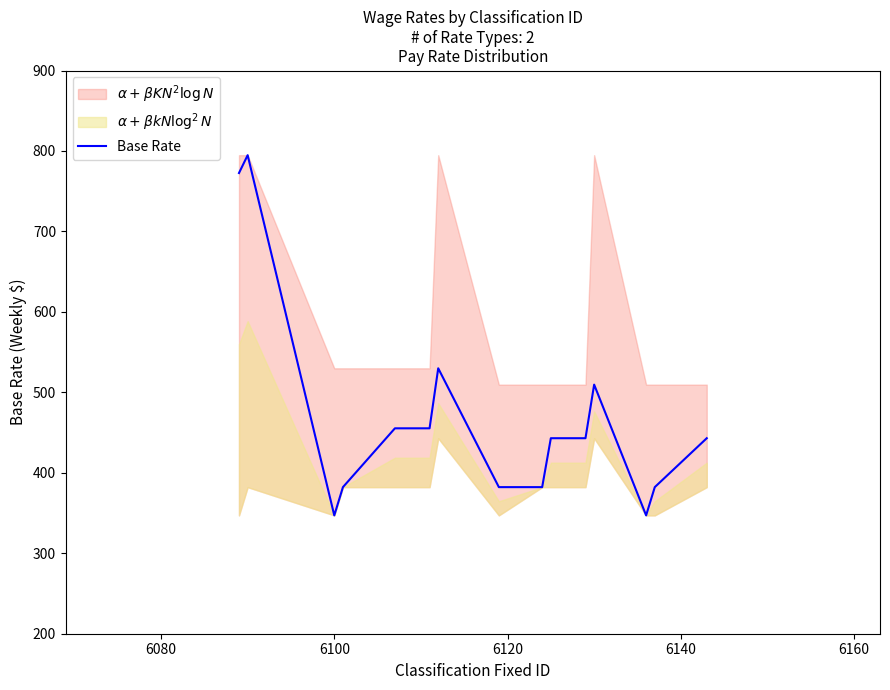

What is the highest value of the Base Rate series?

794.8